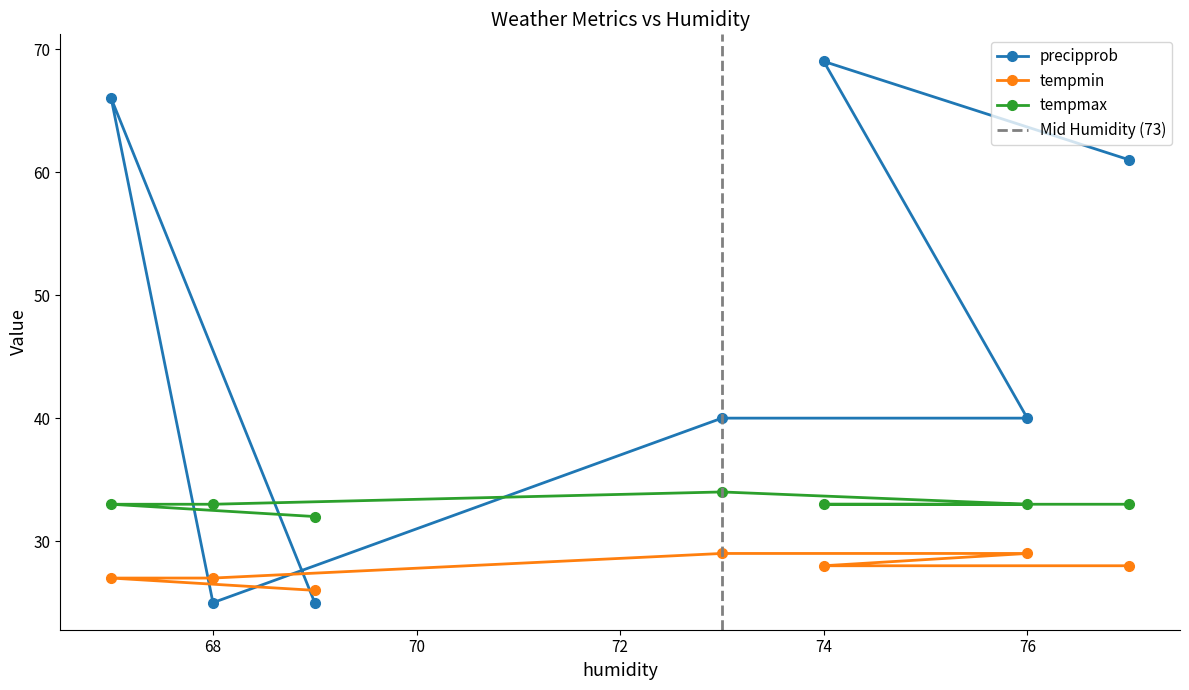

At which category does the chart reach its peak across all series?

74